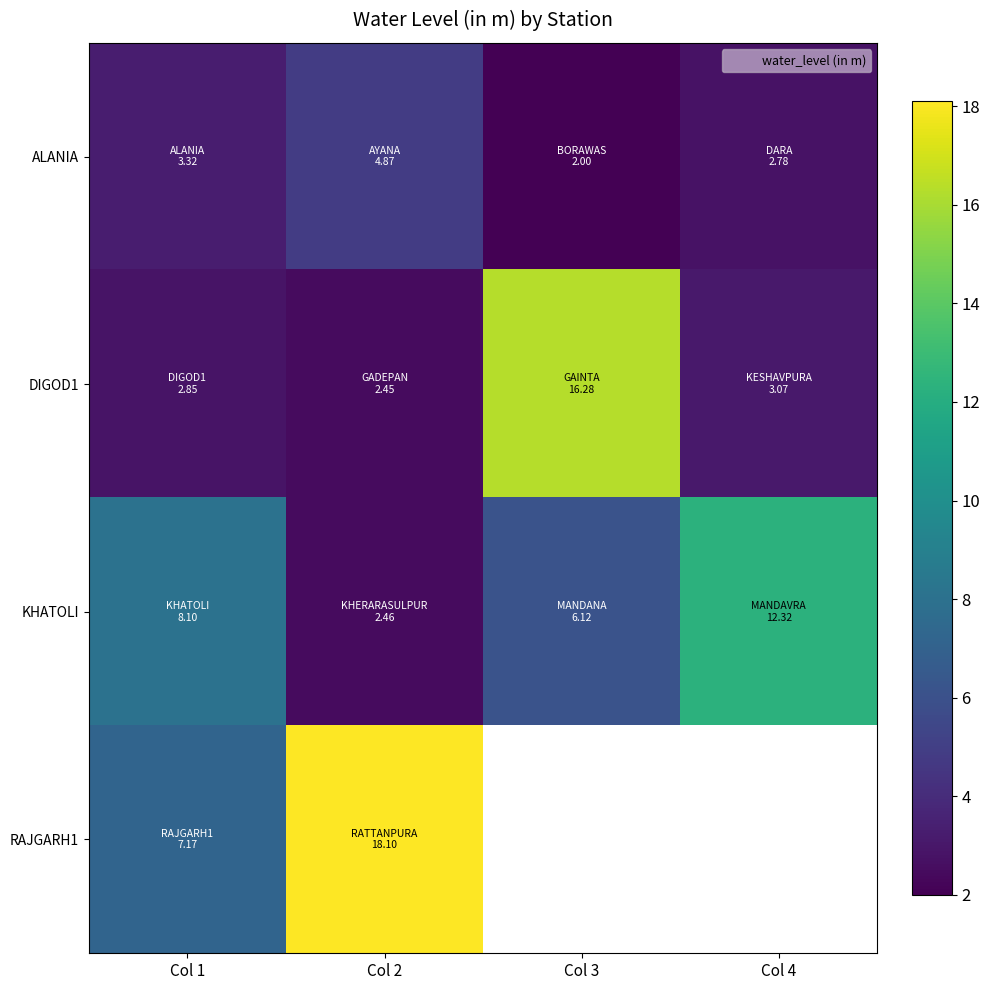

How many distinct data groups are displayed?

4